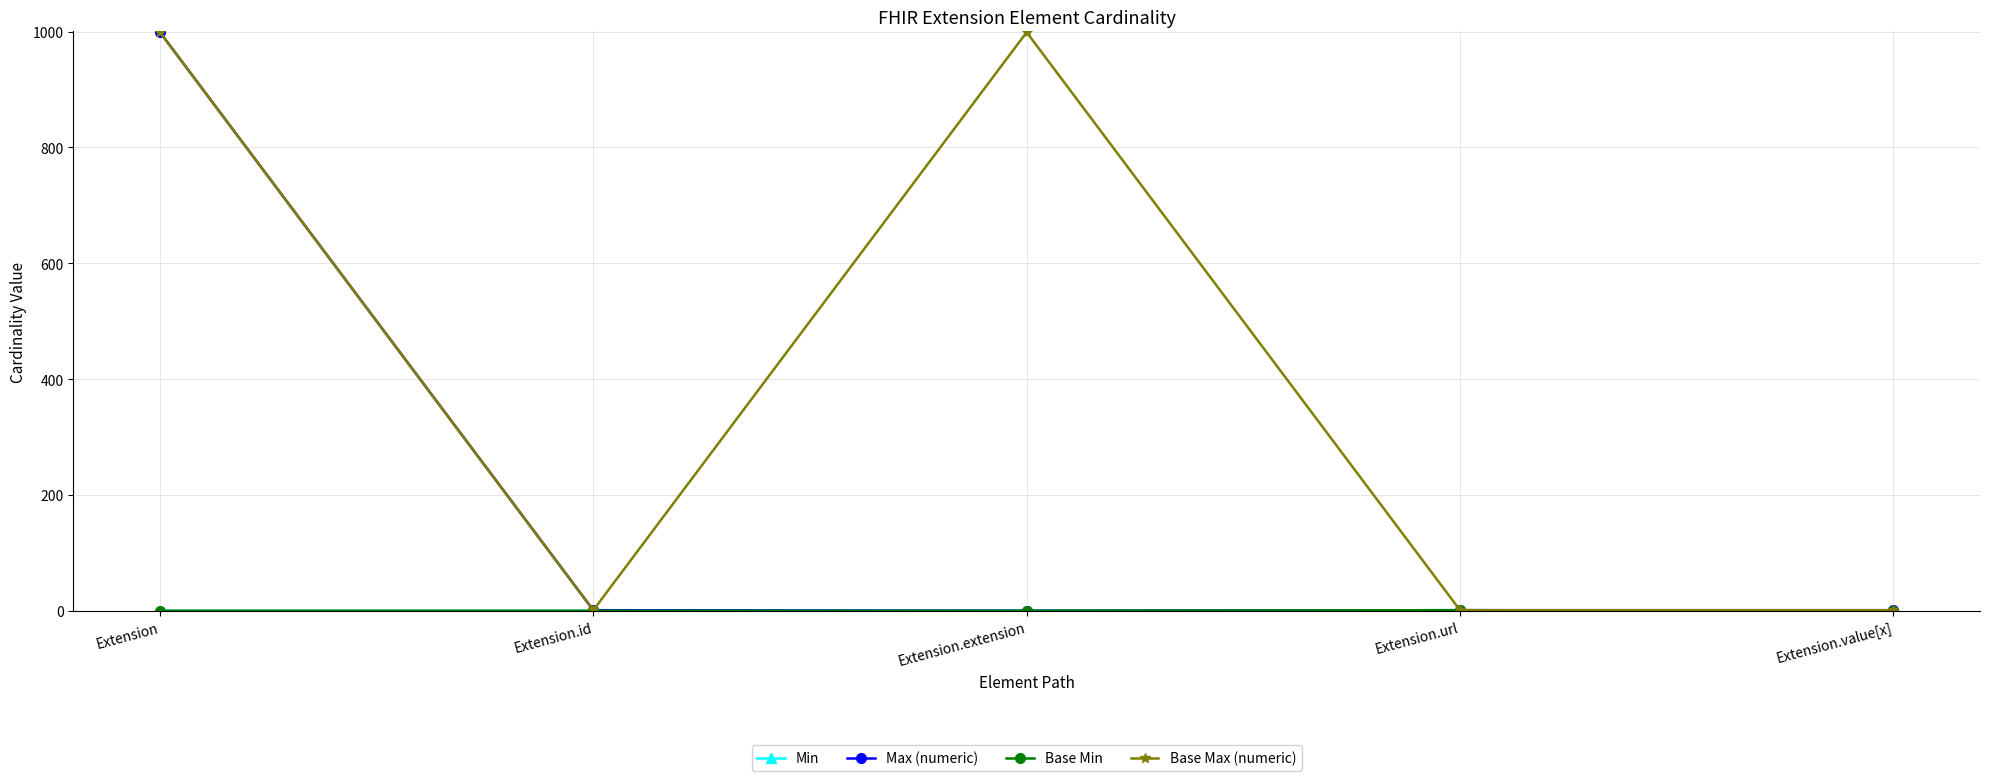

Is this an area chart (filled region under the line)?

No